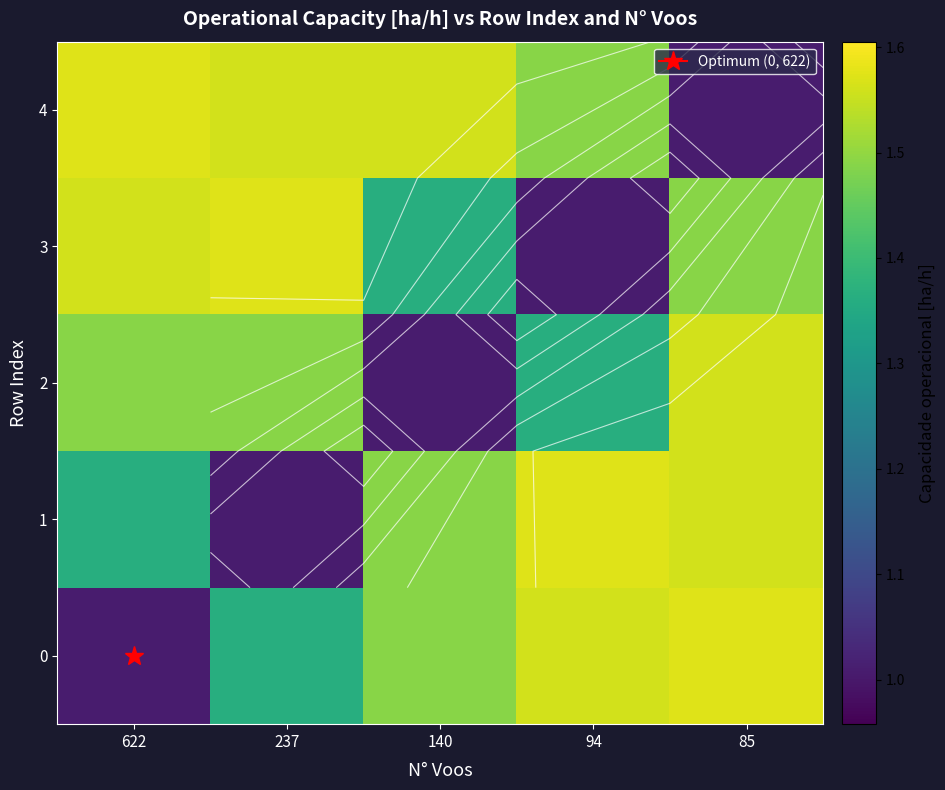

What value does the 2 series have at 622?

1.5